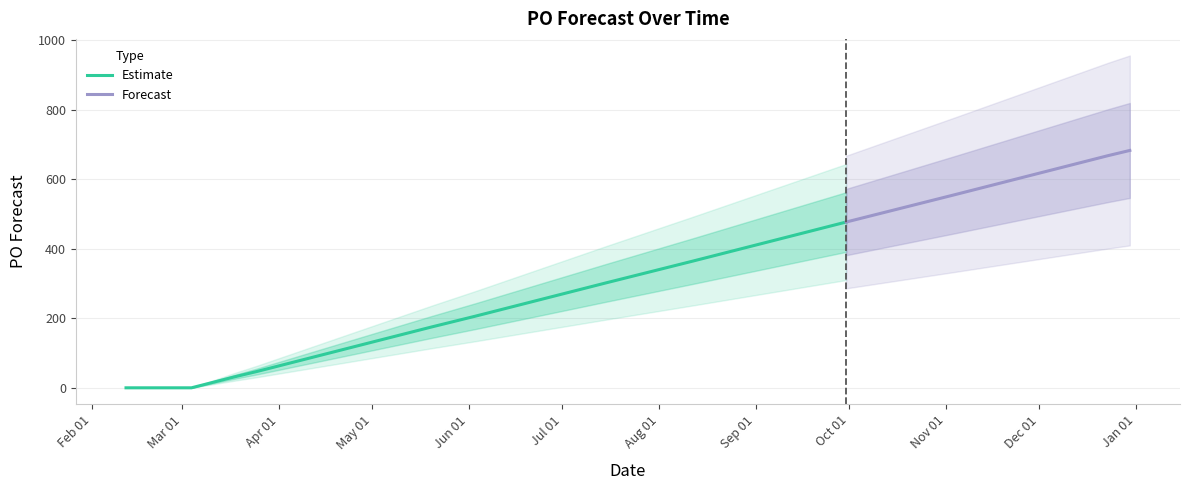

What is the change in value from 2024-03-18 to 2024-08-12?

+333